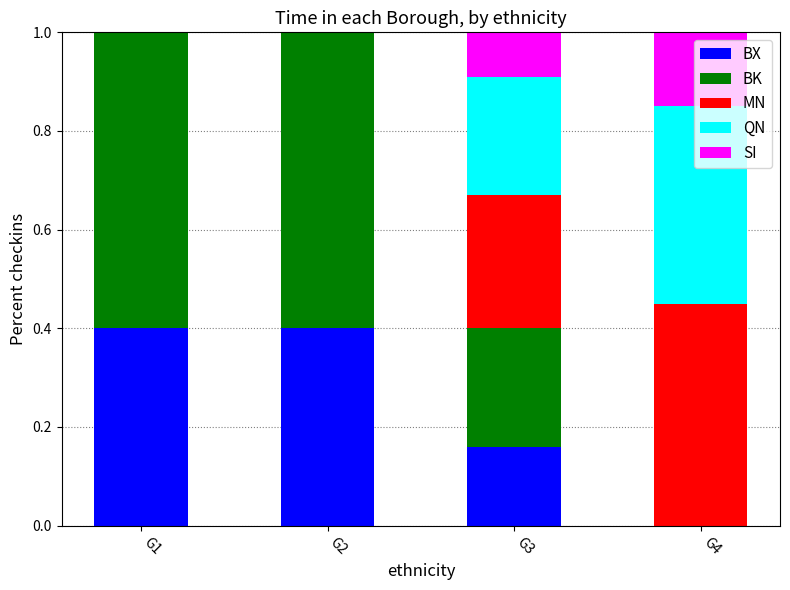

The BX series shows 0.4 at G1. True or false?

True